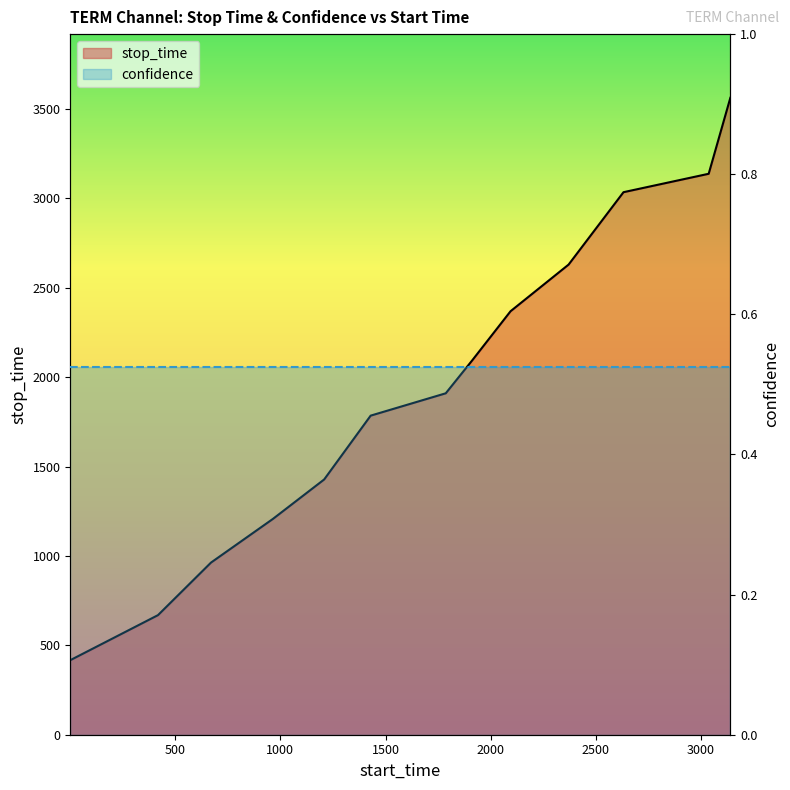

List the labels in order of value, smallest first.

1, 418, 670, 964, 1208, 1429, 1786, 1911, 2094, 2370, 2631, 3036, 3139